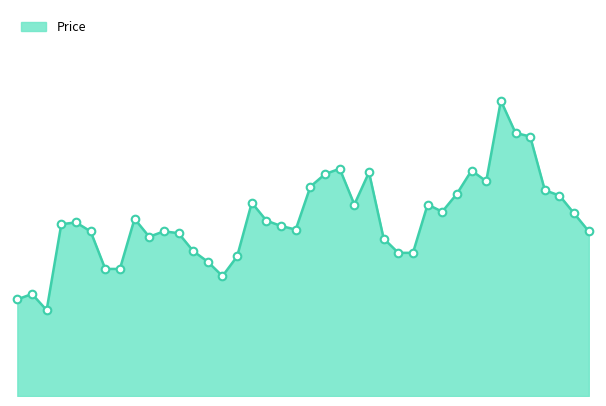

How many lines are shown in the chart?

1